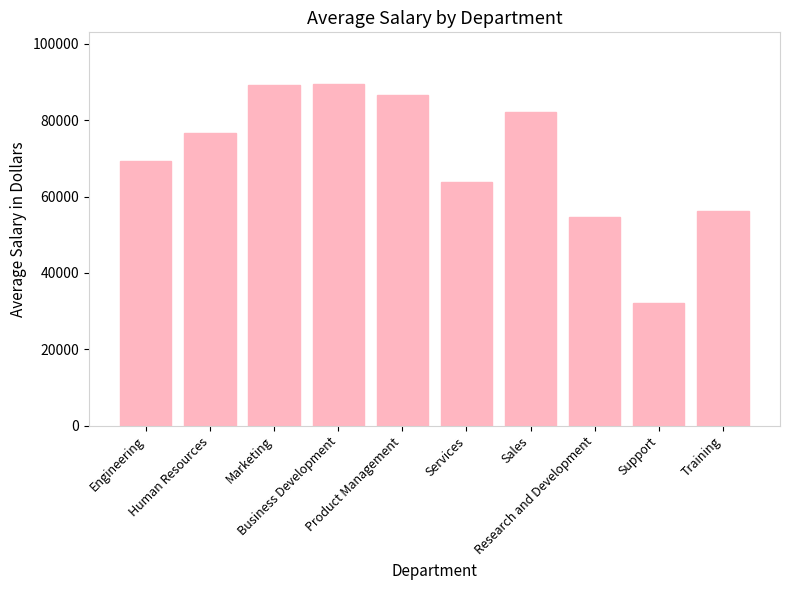

What is the smallest value displayed?

32168.8